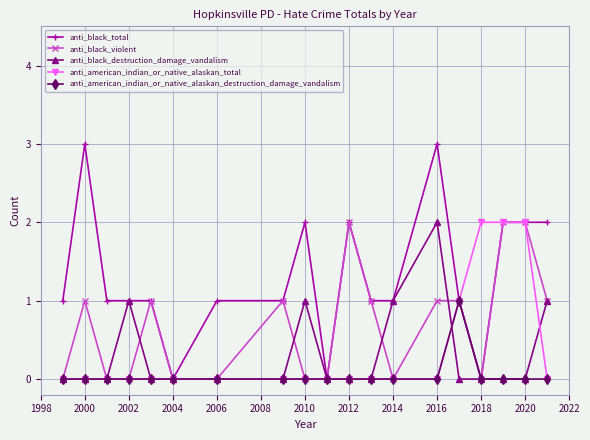

Which series has the widest spread of values?

anti_black_total